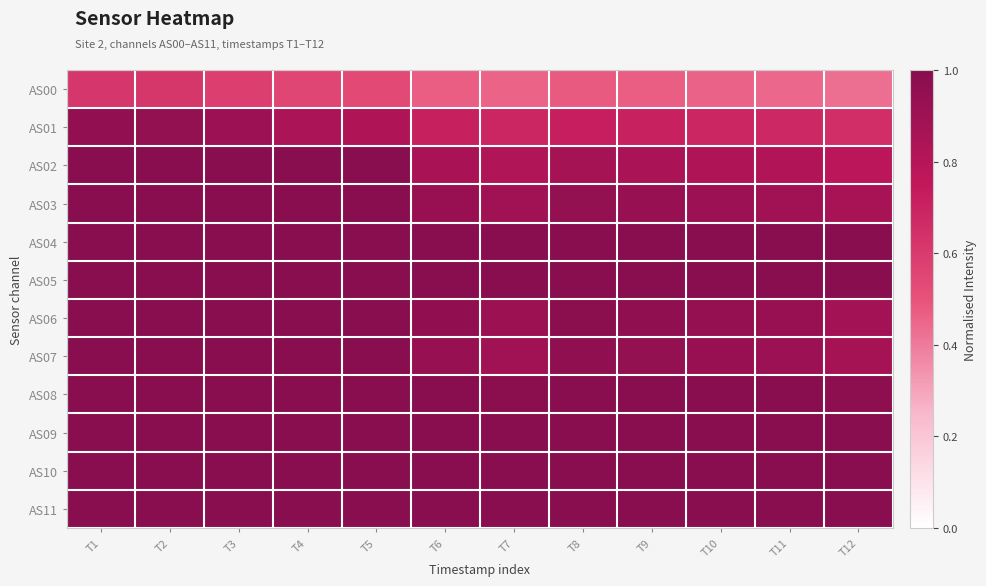

Which series has the widest spread of values?

AS01